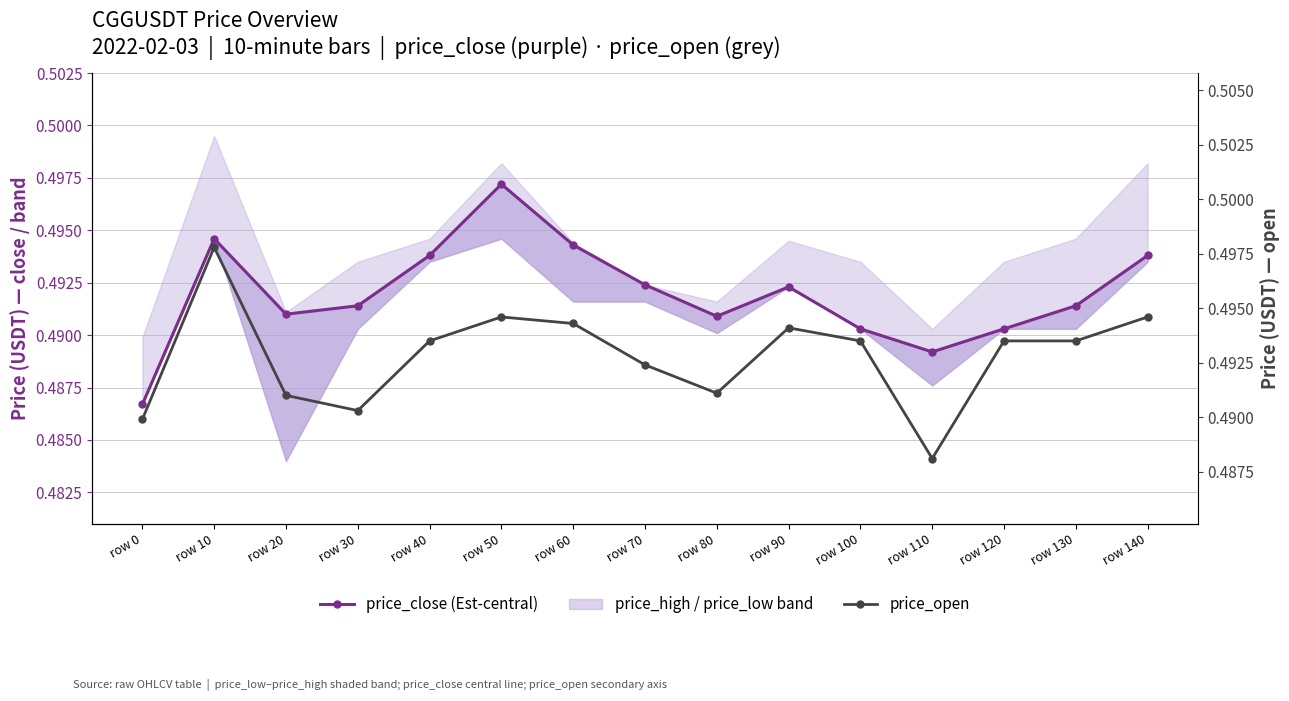

Is it true that price_open equals 0.5 at row 0?

True